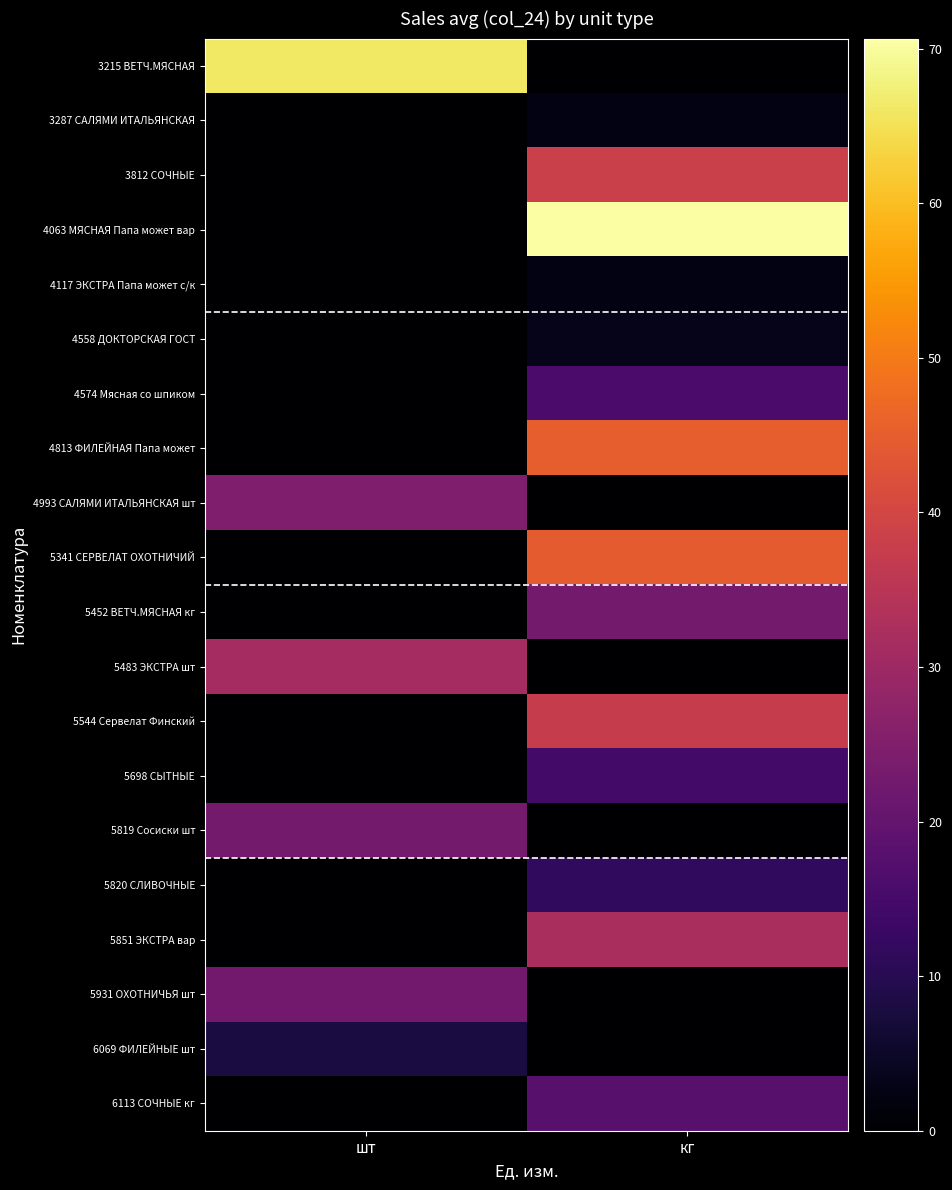

Rank the series by their maximum value, from lowest to highest.

4117 ЭКСТРА Папа может с/к, 3287 САЛЯМИ ИТАЛЬЯНСКАЯ, 4558 ДОКТОРСКАЯ ГОСТ, 6069 ФИЛЕЙНЫЕ шт, 5820 СЛИВОЧНЫЕ, 5698 СЫТНЫЕ, 4574 Мясная со шпиком, 6113 СОЧНЫЕ кг, 5931 ОХОТНИЧЬЯ шт, 5452 ВЕТЧ.МЯСНАЯ кг, 5819 Сосиски шт, 4993 САЛЯМИ ИТАЛЬЯНСКАЯ шт, 5483 ЭКСТРА шт, 5851 ЭКСТРА вар, 5544 Сервелат Финский, 3812 СОЧНЫЕ, 5341 СЕРВЕЛАТ ОХОТНИЧИЙ, 4813 ФИЛЕЙНАЯ Папа может, 3215 ВЕТЧ.МЯСНАЯ, 4063 МЯСНАЯ Папа может вар